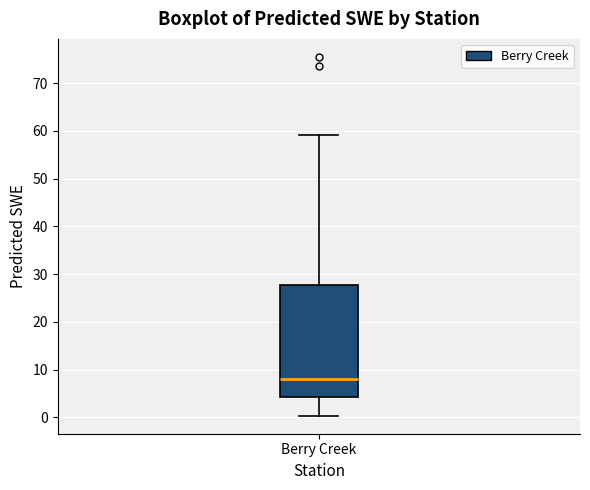

Transcribe this box plot: give where the median line is, the range the box spans, and where the two whiskers end, as read against the y-axis. The values are not printed on the chart, so give them approximately, as read against the axis.

median 8, box 4 to 28, whiskers 0 to 59